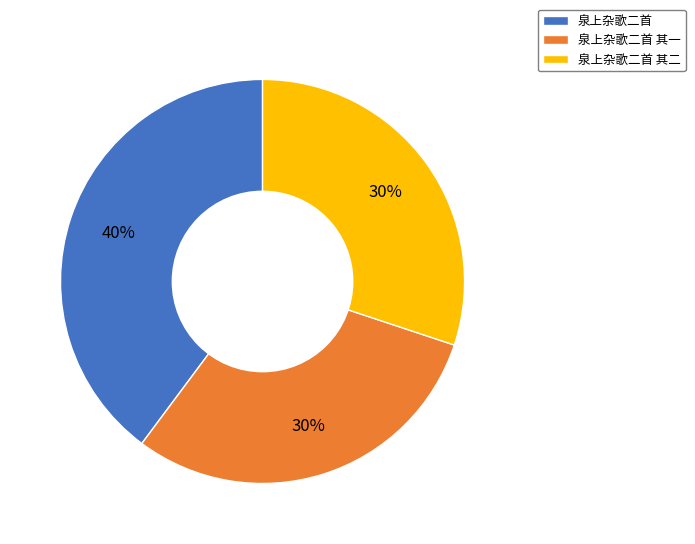

Is 泉上杂歌二首 其二 the majority of the pie?

No